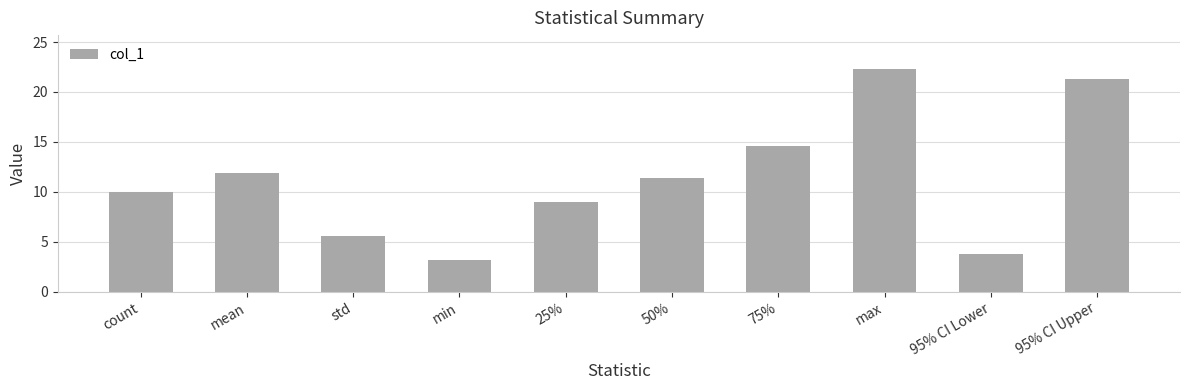

True or false: the data shows 10.0 at count.

True